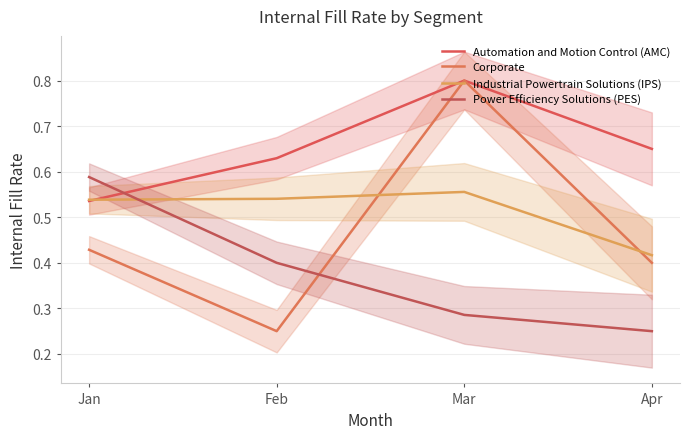

At which category is the sum across all series the highest?

Mar